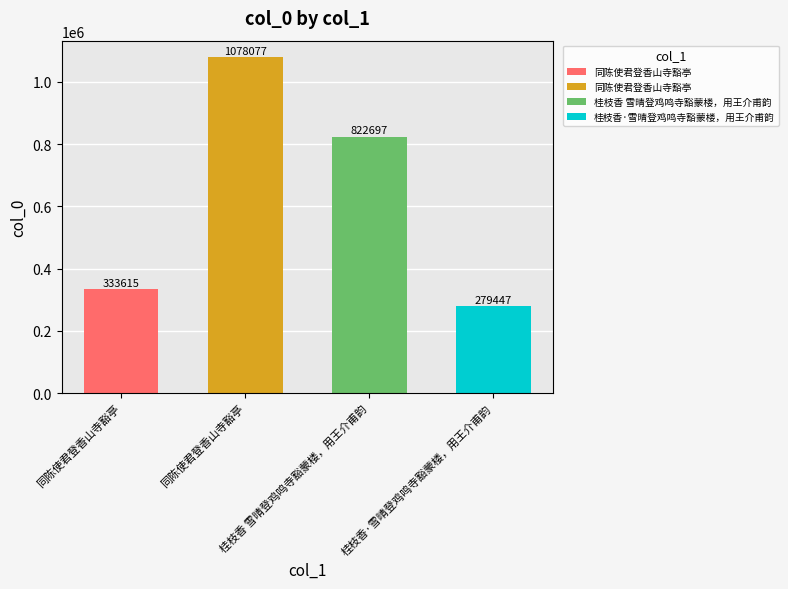

List the labels in order of value, smallest first.

桂枝香·雪晴登鸡鸣寺豁蒙楼，用王介甫韵, 同陈使君登香山寺豁亭, 桂枝香 雪晴登鸡鸣寺豁蒙楼，用王介甫韵, 同陈使君登香山寺豁亭